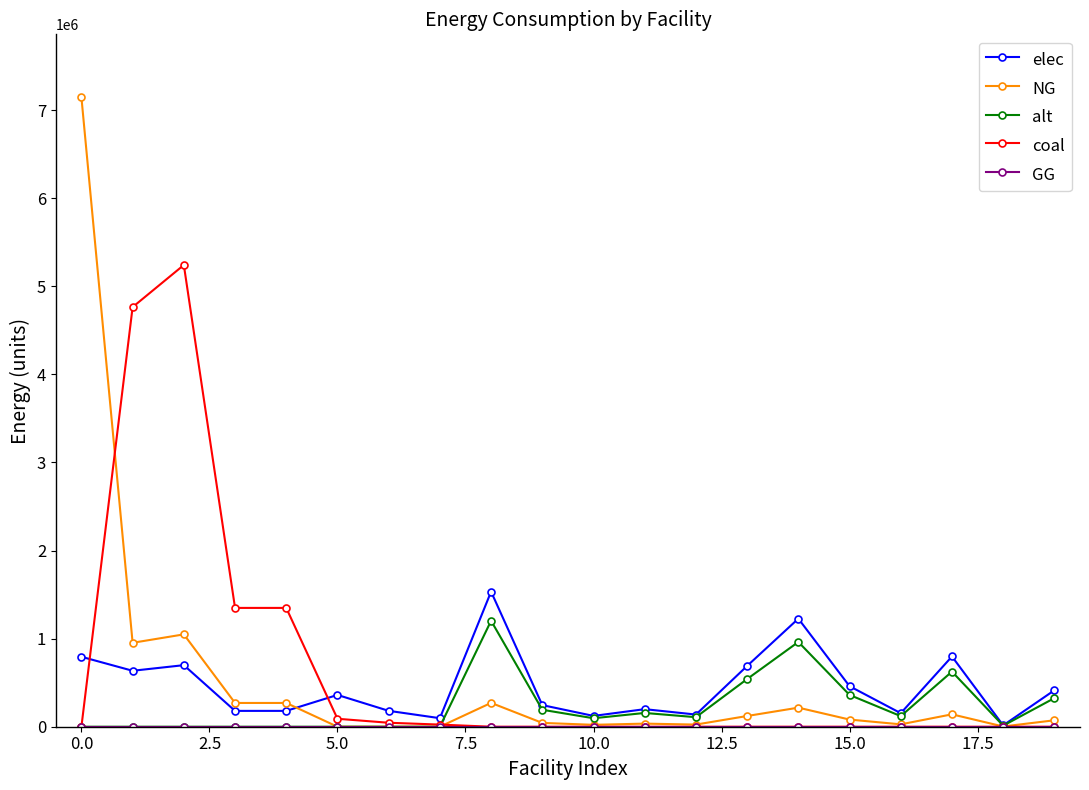

Which series has the widest spread of values?

NG